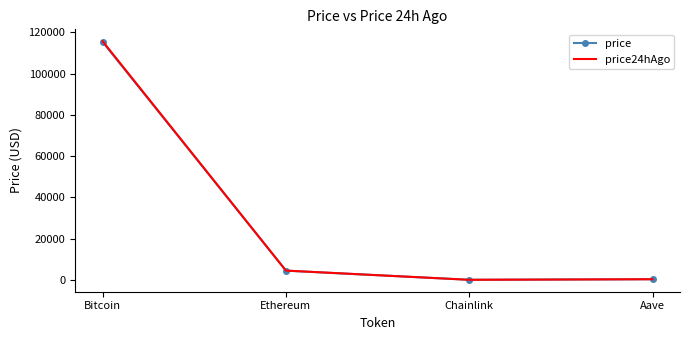

True or false: price and price24hAgo intersect in this chart.

False